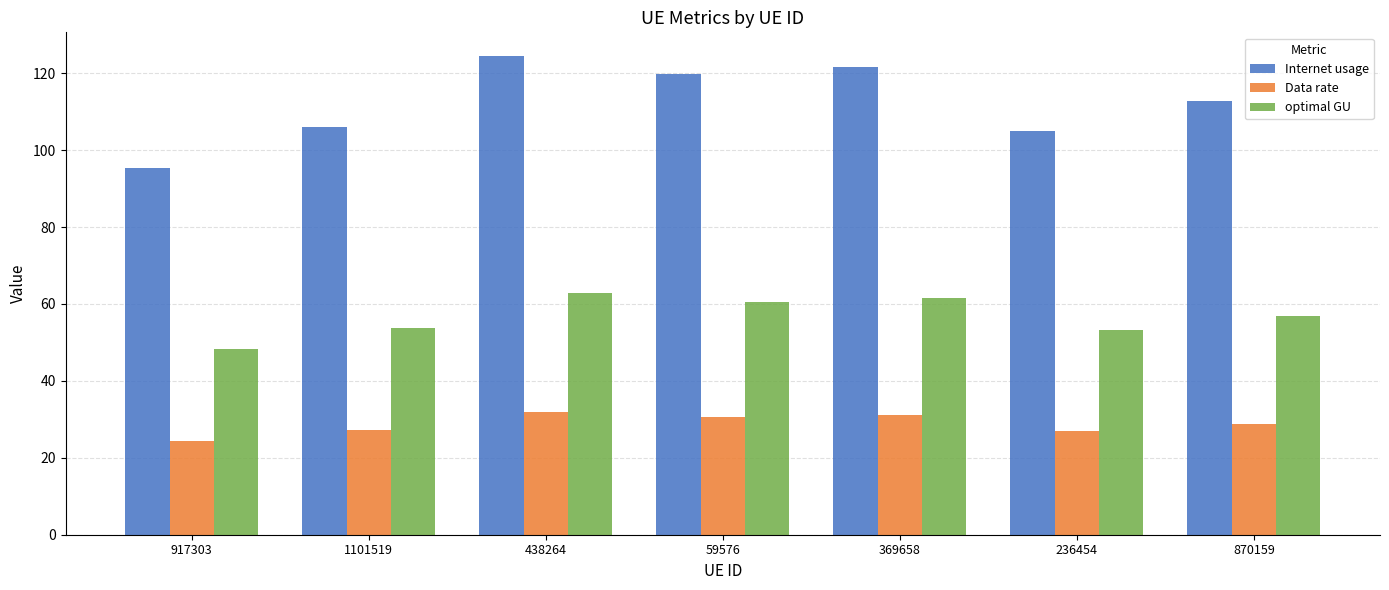

What is the value of the Internet usage bar at the 3rd from the left?

124.4